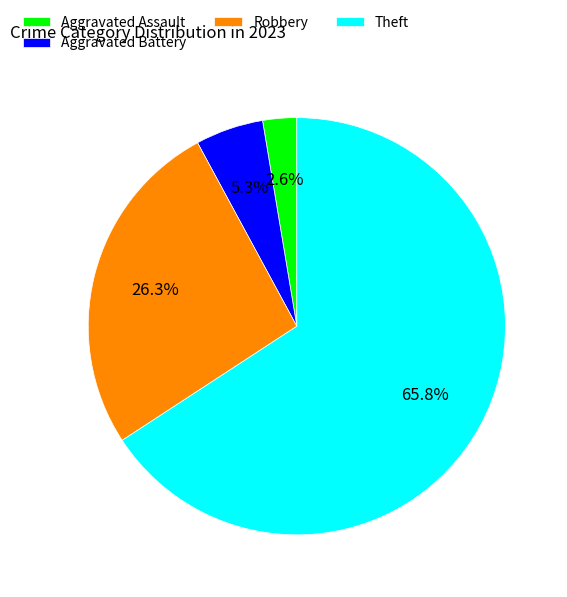

How many segments does this pie chart have?

4